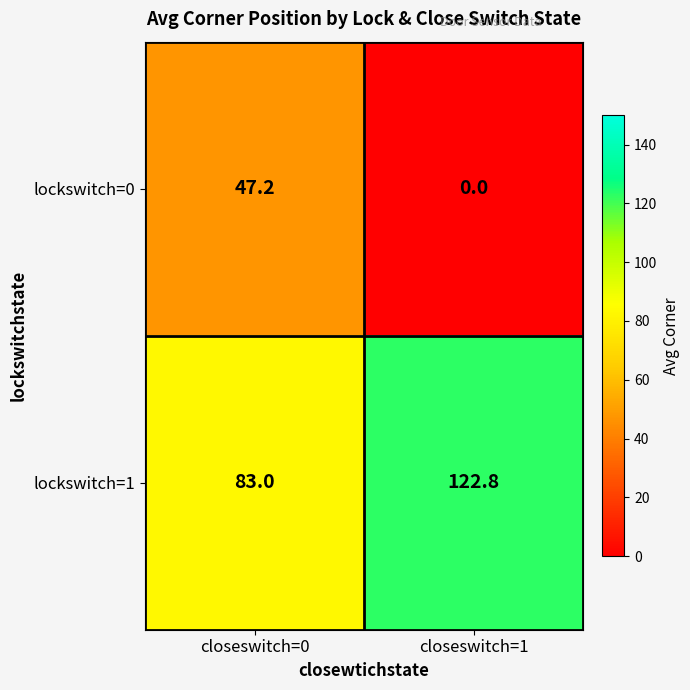

What is the maximum value shown in the chart?

122.8